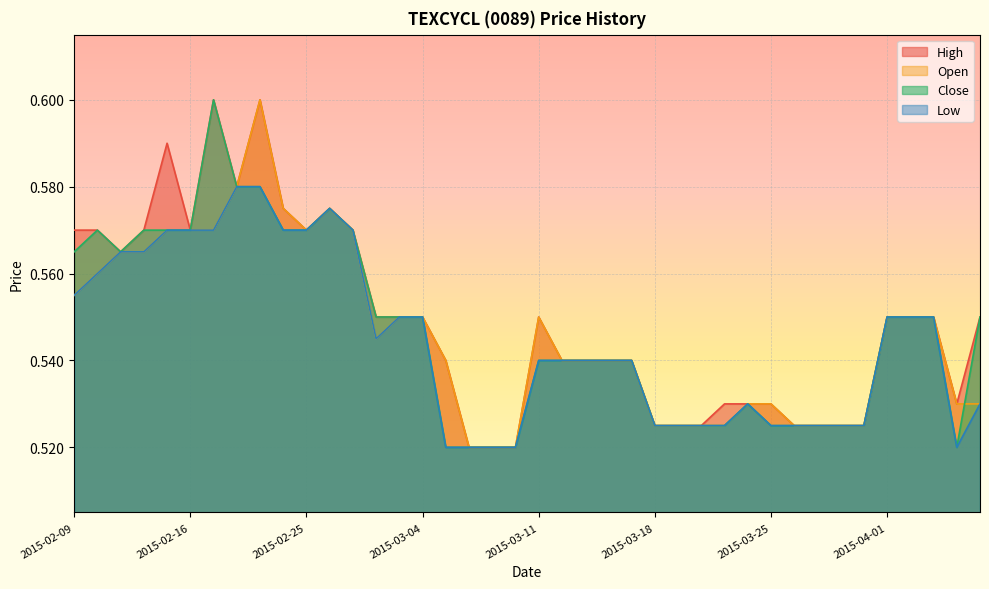

Count the close values in the range 0 to 1.

40